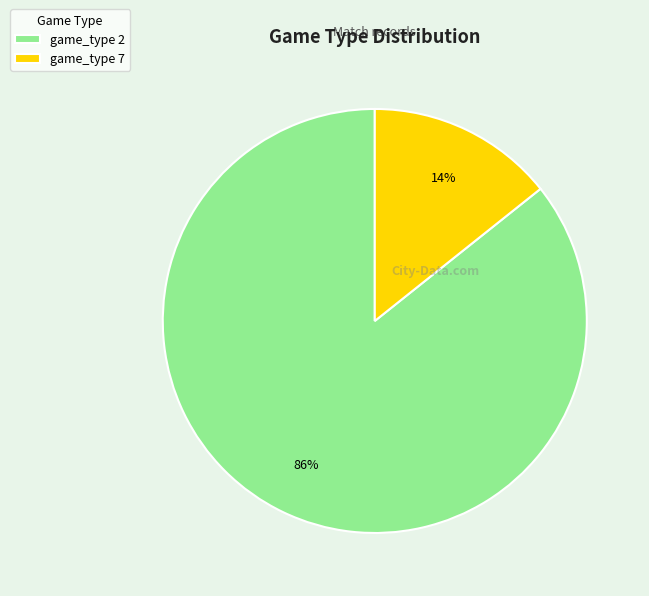

True or false: game_type 7 accounts for 14% of the total.

True